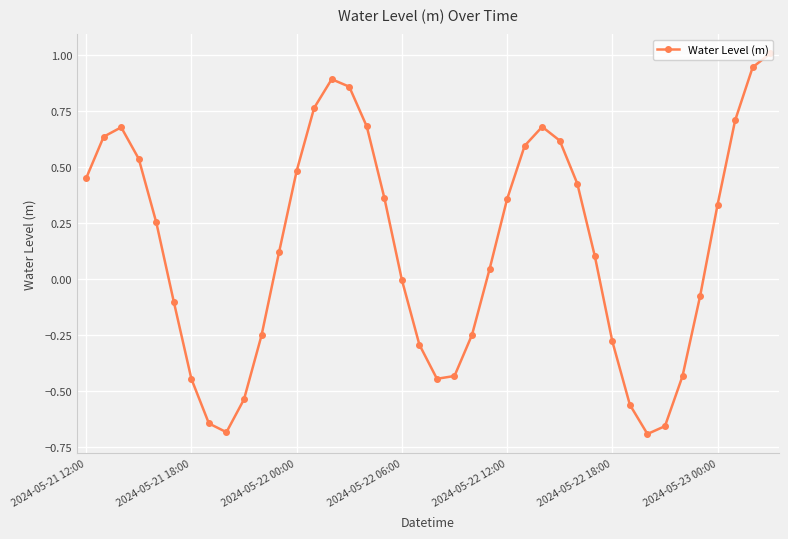

Count the number of categories in the chart.

40